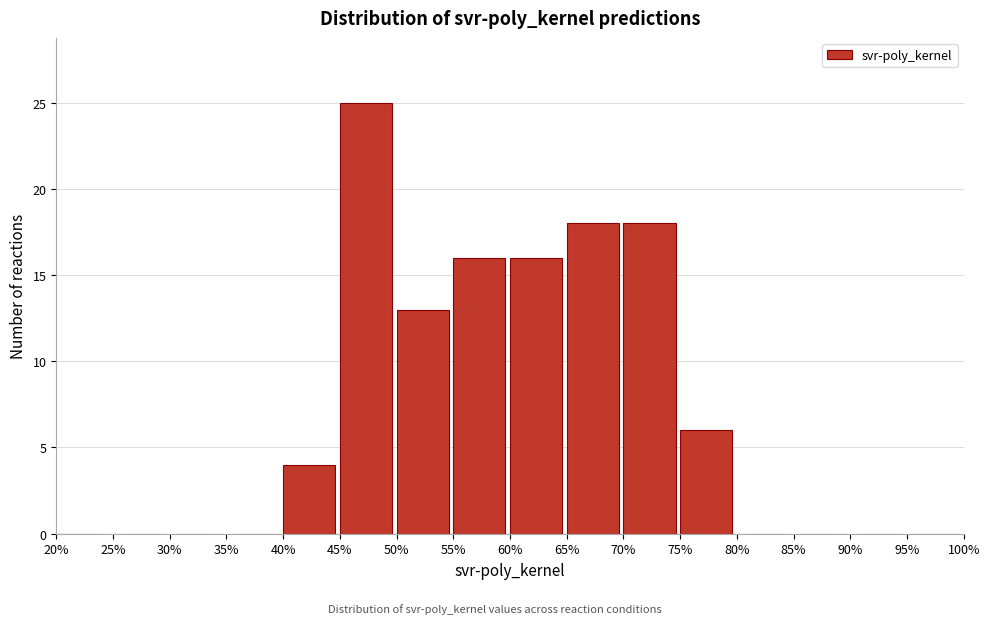

Reading left to right, list every bar in this chart as the range it spans on the x-axis followed by its height. The values are not printed on the chart, so give them approximately, as read against the axis.

20% to 25%: 0
25% to 30%: 0
30% to 35%: 0
35% to 40%: 0
40% to 45%: 4
45% to 50%: 25
50% to 55%: 13
55% to 60%: 16
60% to 65%: 16
65% to 70%: 18
70% to 75%: 18
75% to 80%: 6
80% to 85%: 0
85% to 90%: 0
90% to 95%: 0
95% to 100%: 0